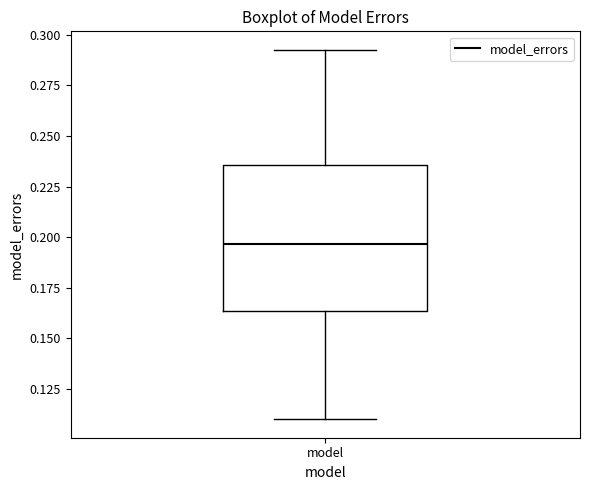

Where does the median line of the box for model sit on the y-axis? The values are not printed on the chart, so give them approximately, as read against the axis.

0.195